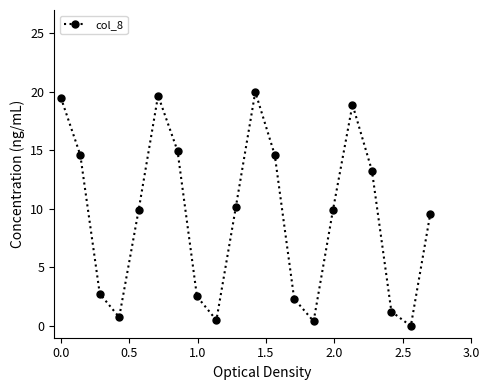

What is the maximum value shown in the chart?

20.0